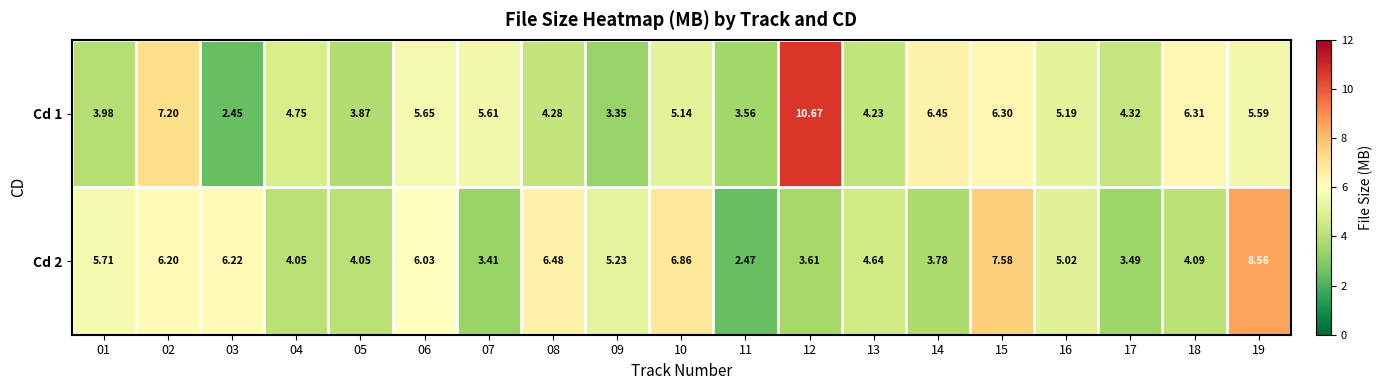

Is the value of Cd 1 at 07 greater than the value of Cd 2 at 09?

Yes